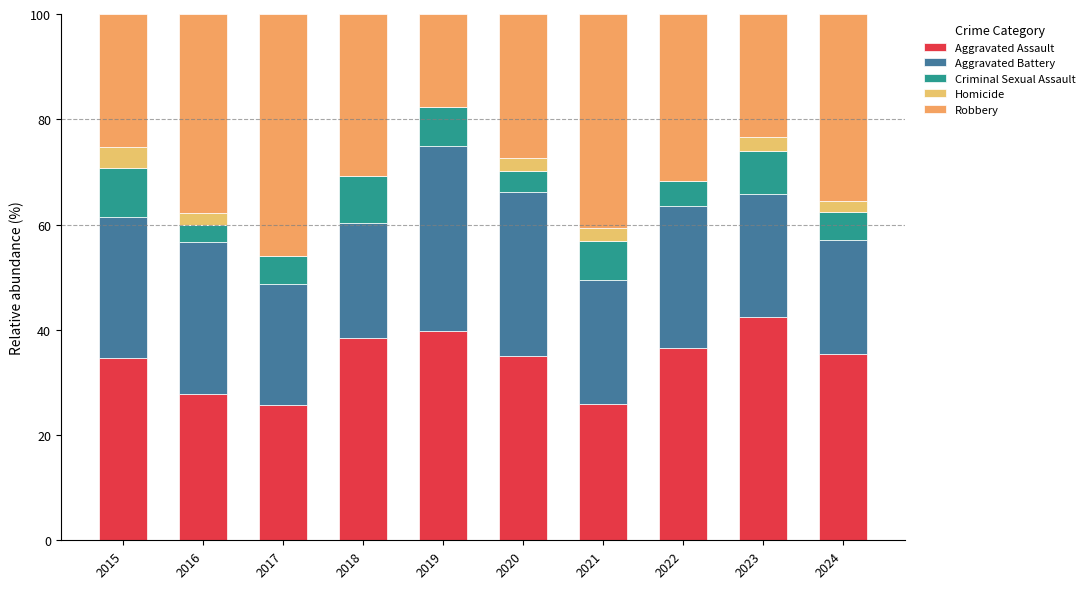

How many series are shown in this chart?

5